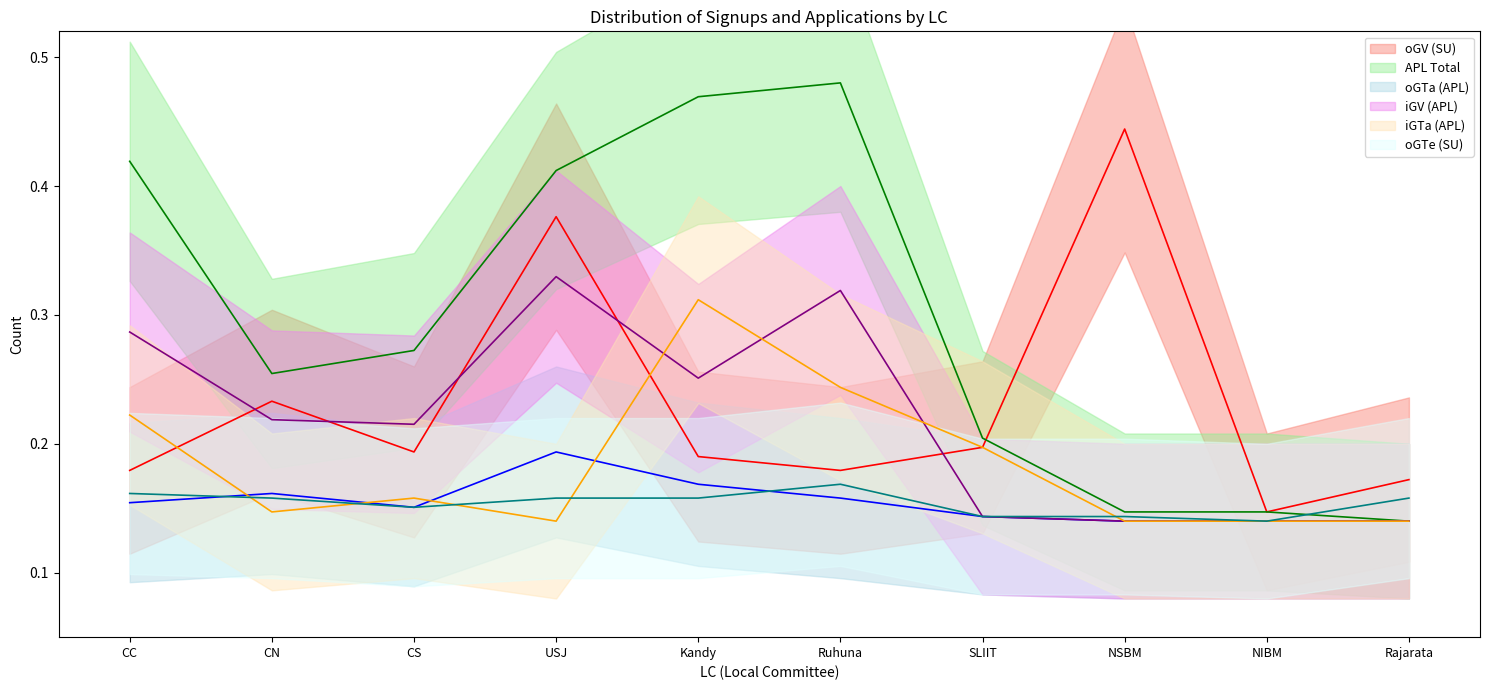

The oGTe (SU) series shows 0.1 at NIBM. True or false?

False